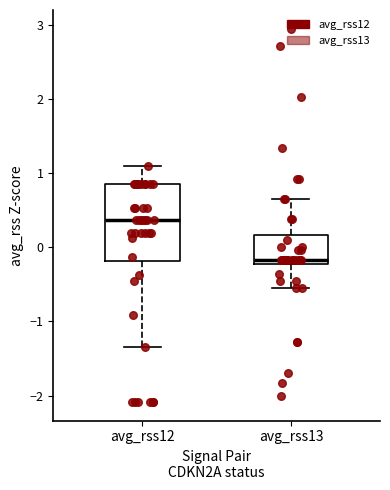

Which box is the tallest, from its lower edge to its upper edge?

avg_rss12